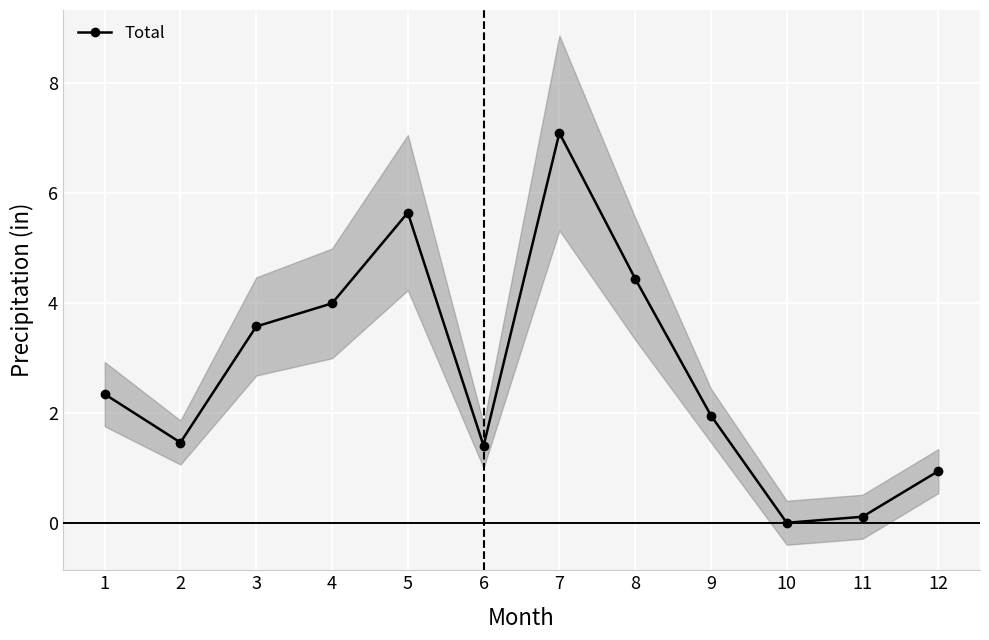

Where is the data nearest to the value 3?

3